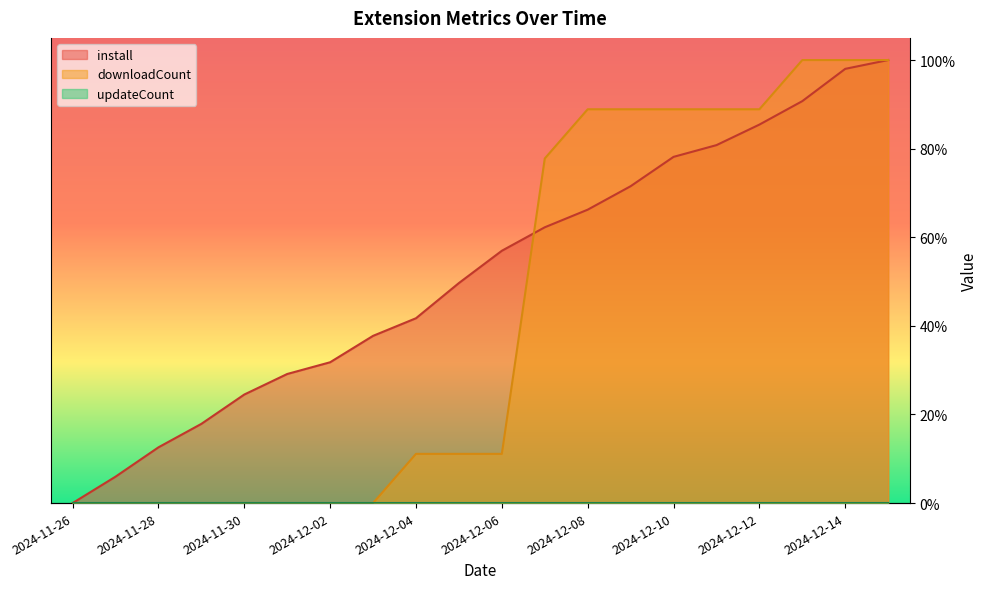

What is the sum of all install values?

10.4